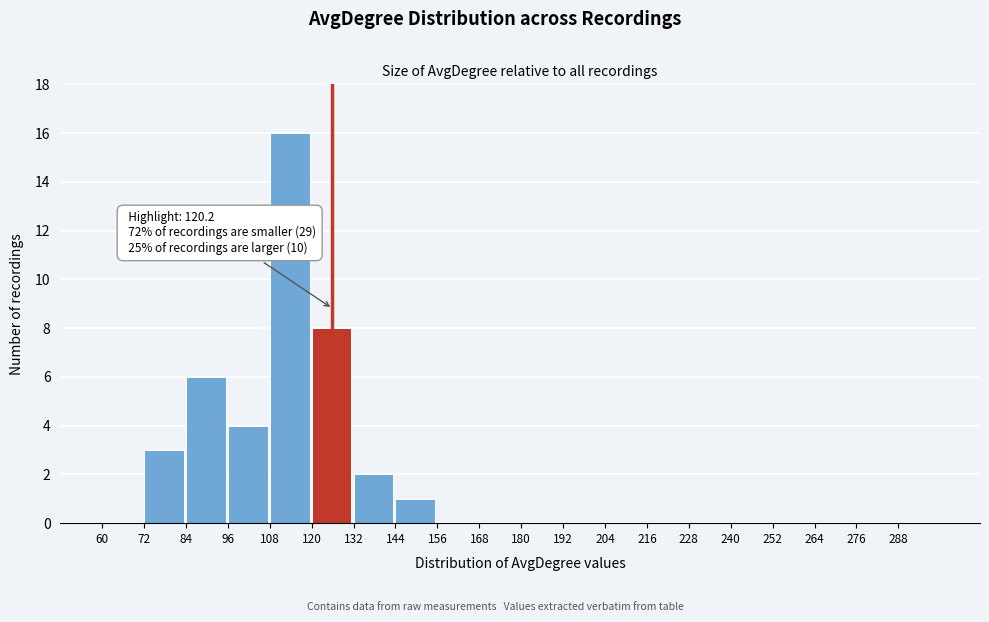

Which range on the x-axis has the tallest bar?

108 to 120